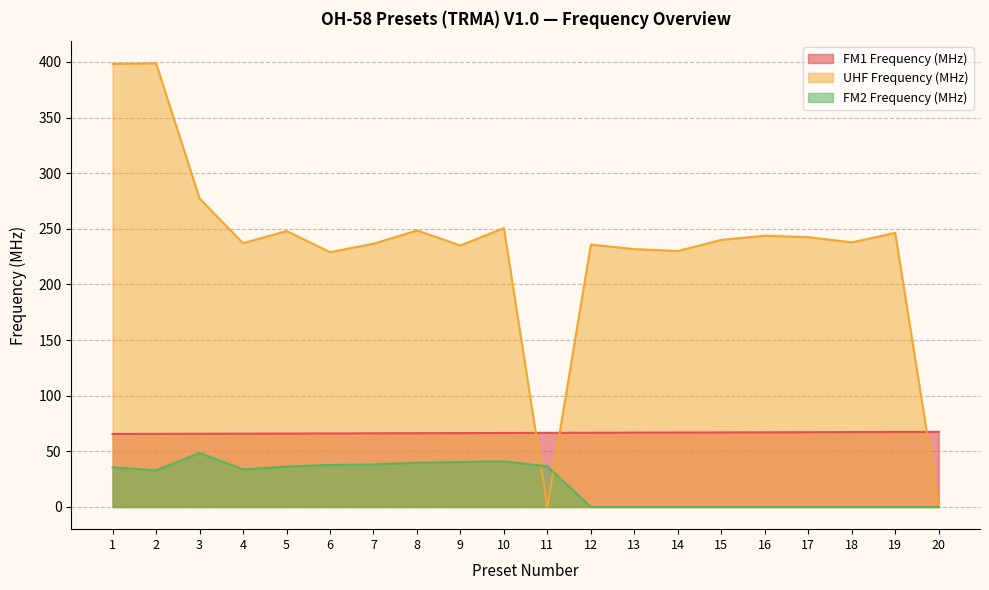

True or false: FM1 Frequency (MHz) and FM2 Frequency (MHz) cross at least once.

False